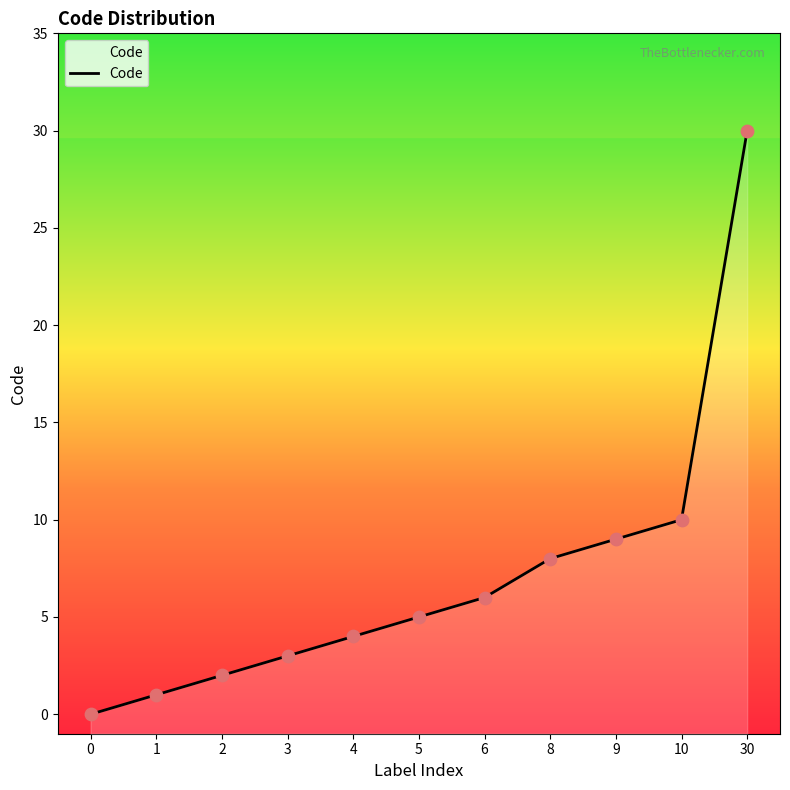

What is the change in value from 8 to 30?

+22